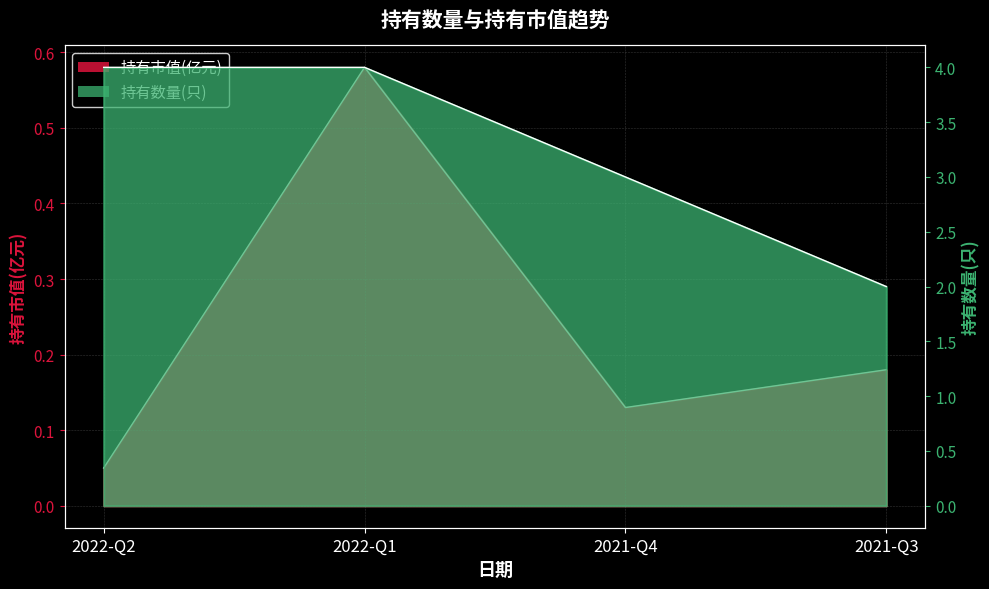

True or false: 持有数量(只) has a value of 2.0 at 2021-Q3.

True